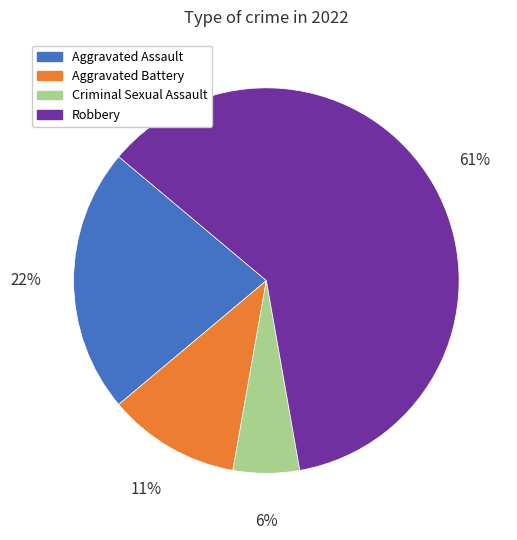

To the nearest percent, what is the difference between the Aggravated Assault and Robbery slice percentages?

39%